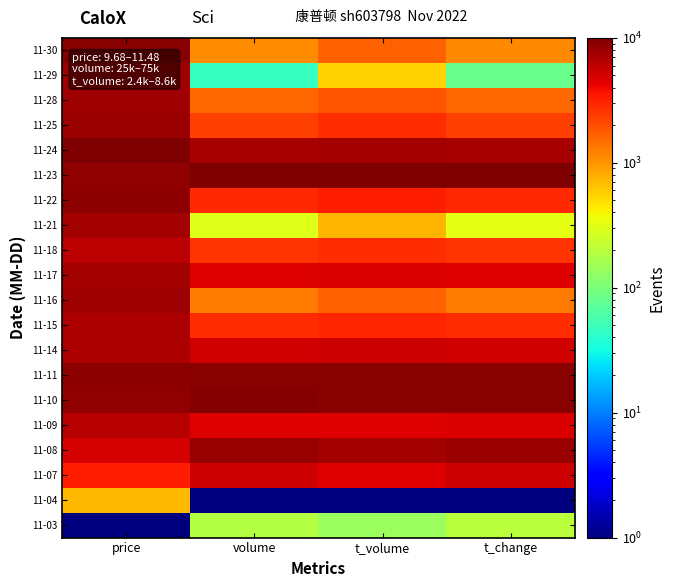

What is the total value across all series at price?

133784.4